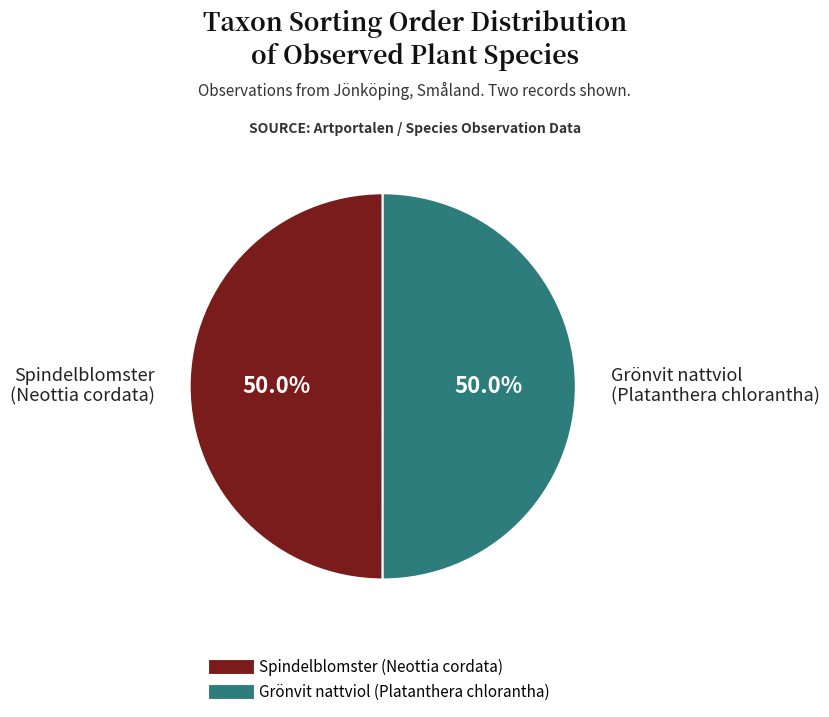

To the nearest percent, what portion does Grönvit nattviol (Platanthera chlorantha) represent?

50%